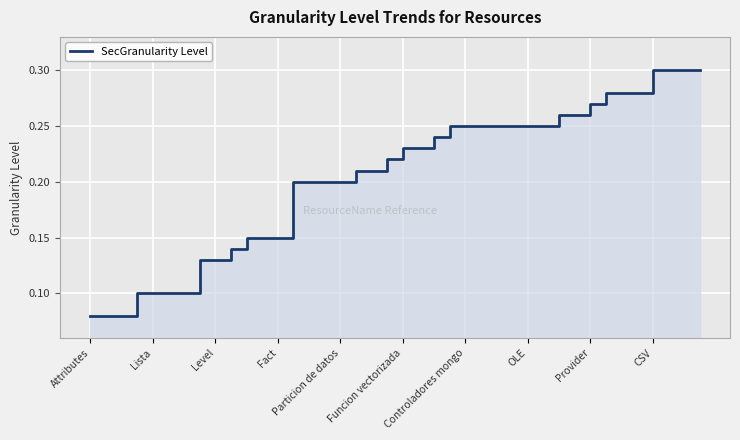

What is the label of the 20th point from the left?

19